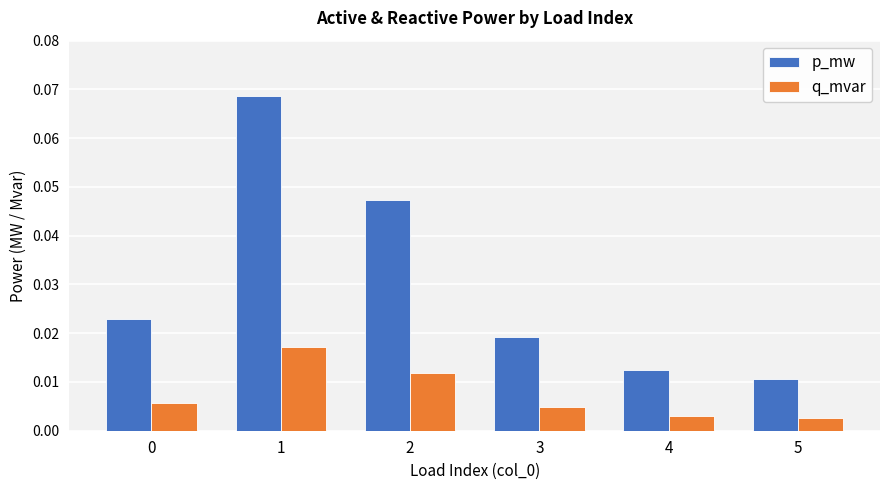

Are the bars grouped side by side (vs. stacked)?

Yes